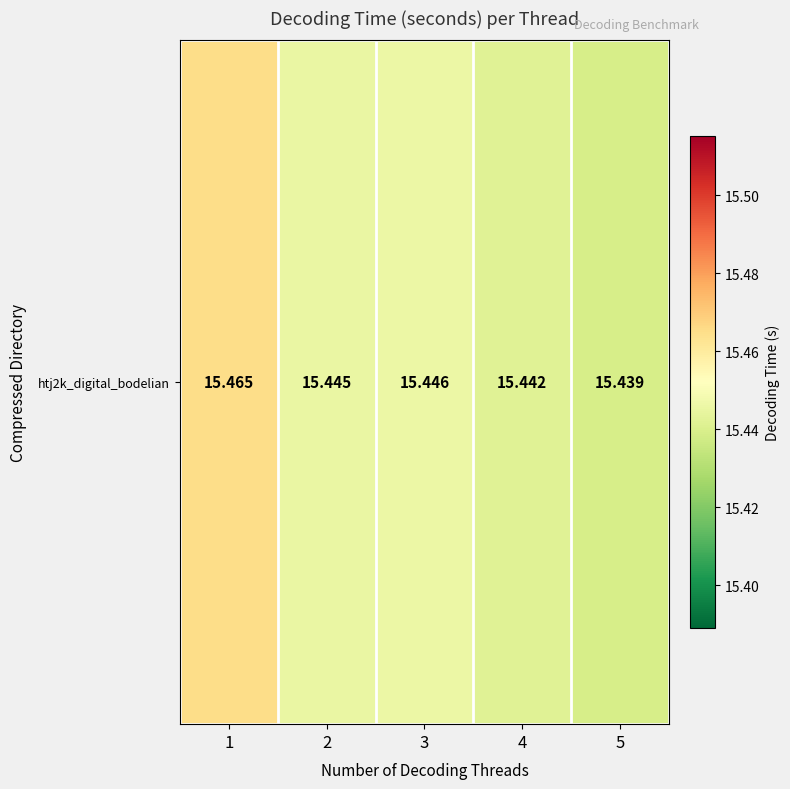

Rank the categories by value from lowest to highest.

5, 4, 2, 3, 1